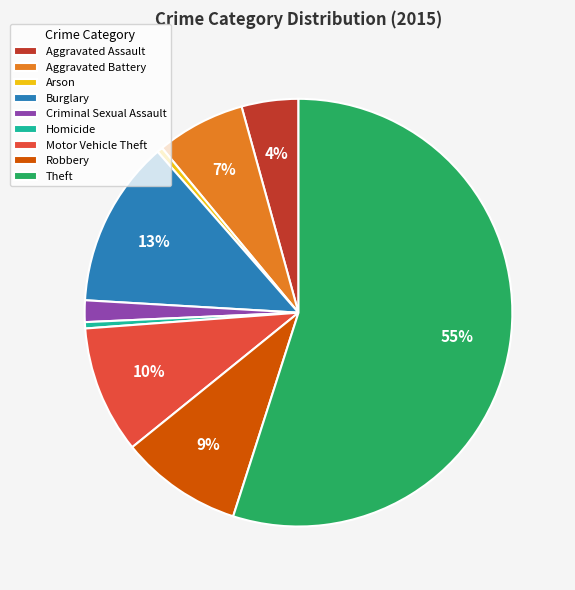

How many slices are in this pie chart?

9